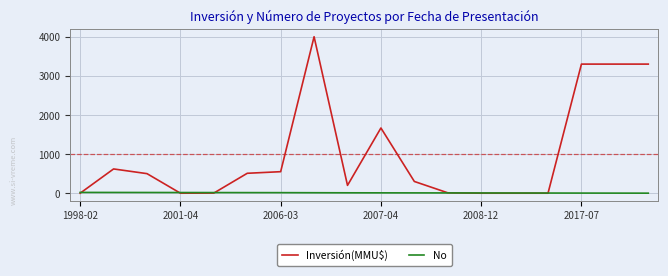

Which series has the largest range (max minus min)?

Inversión(MMU$)